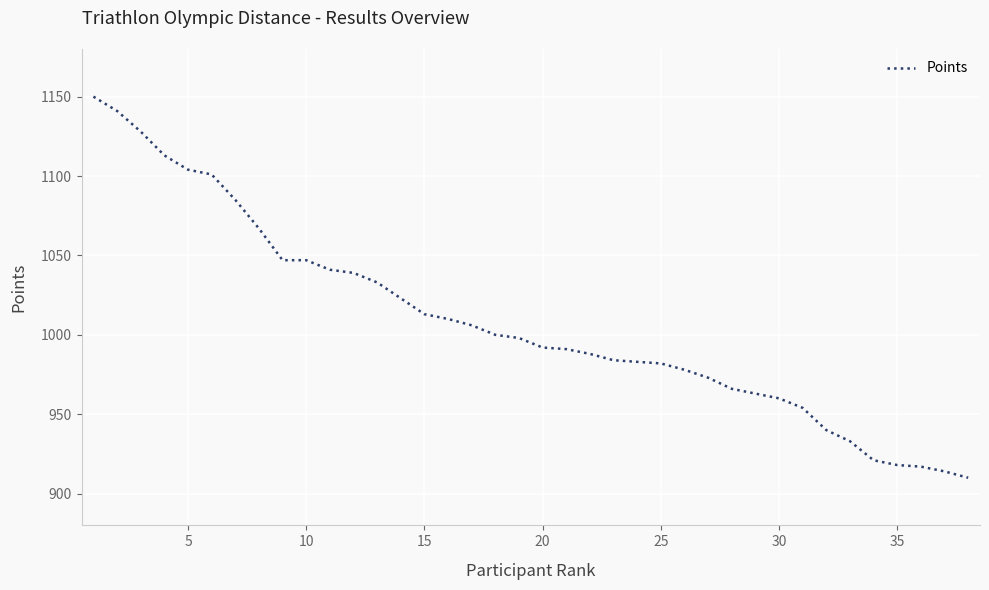

What is the greatest value displayed?

1150